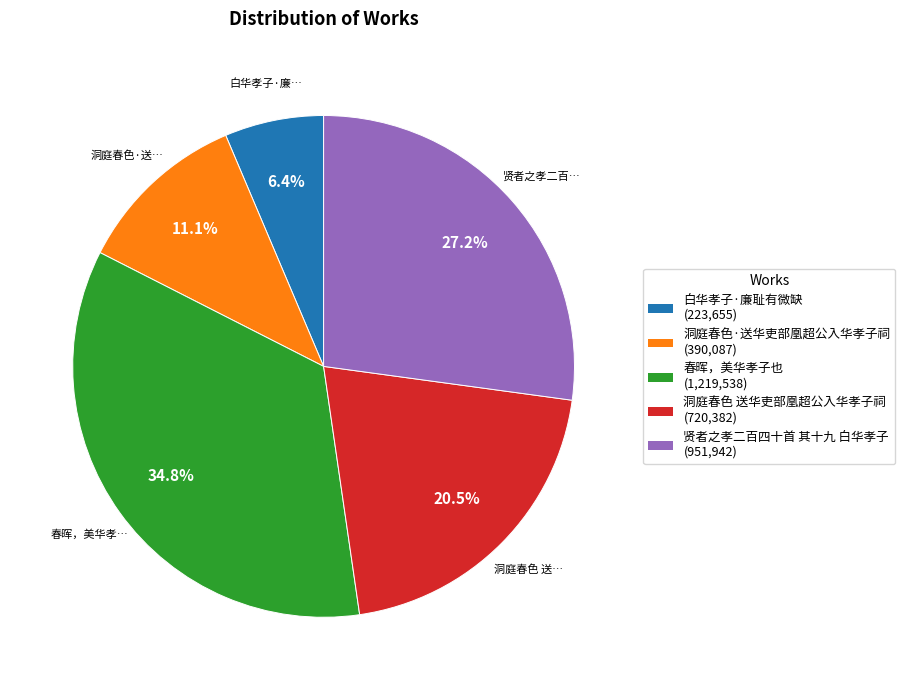

Count the number of slices in the pie.

5